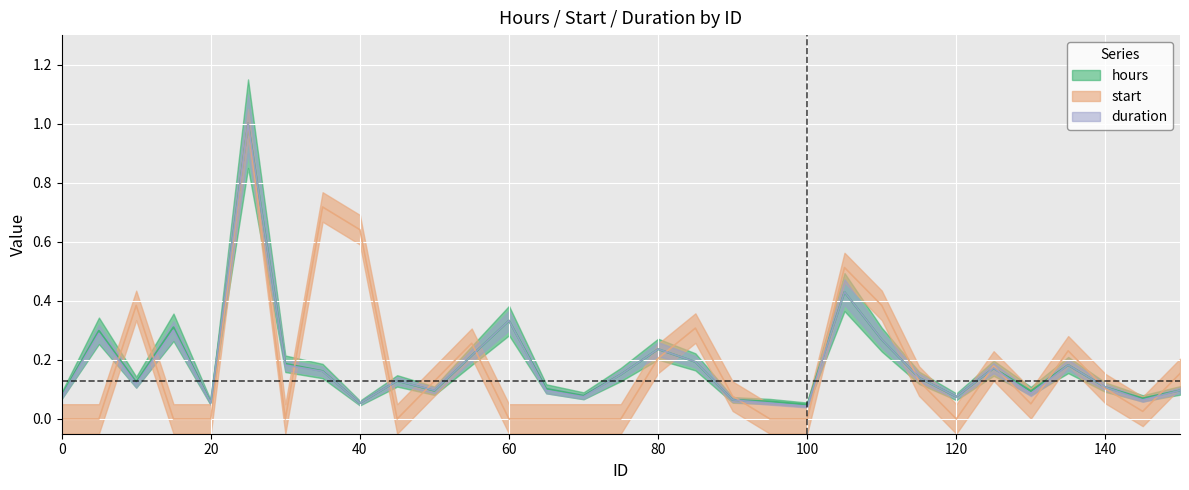

At which label is hours closest to 0?

100